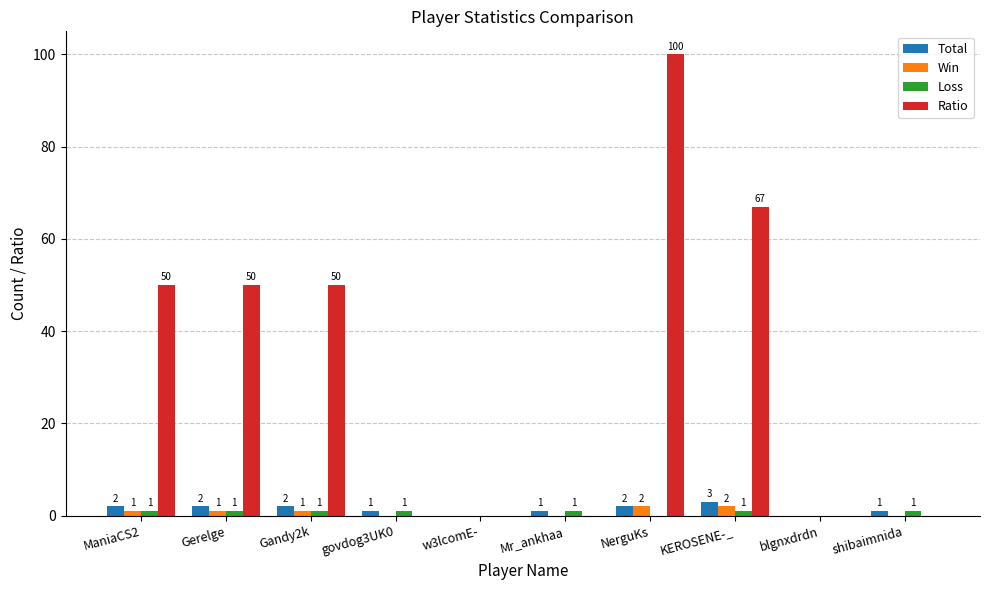

Does the chart contain stacked bars?

No